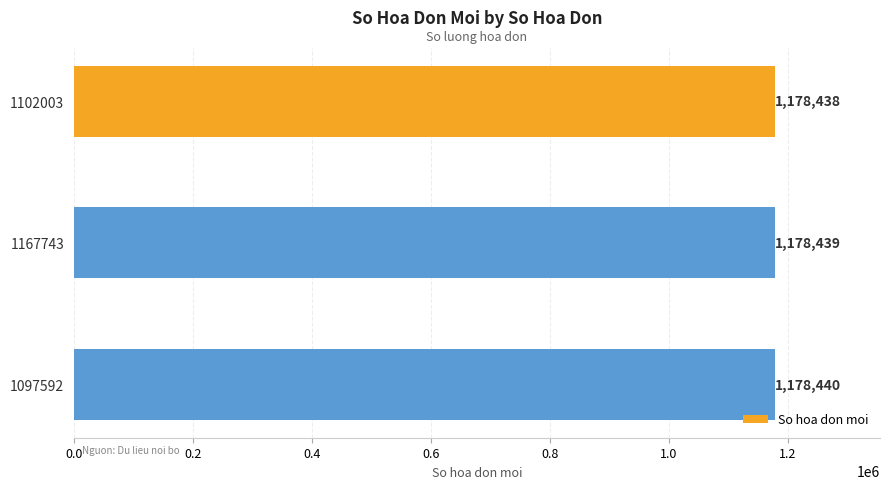

What is the value of the 1st bar from the top?

1178438